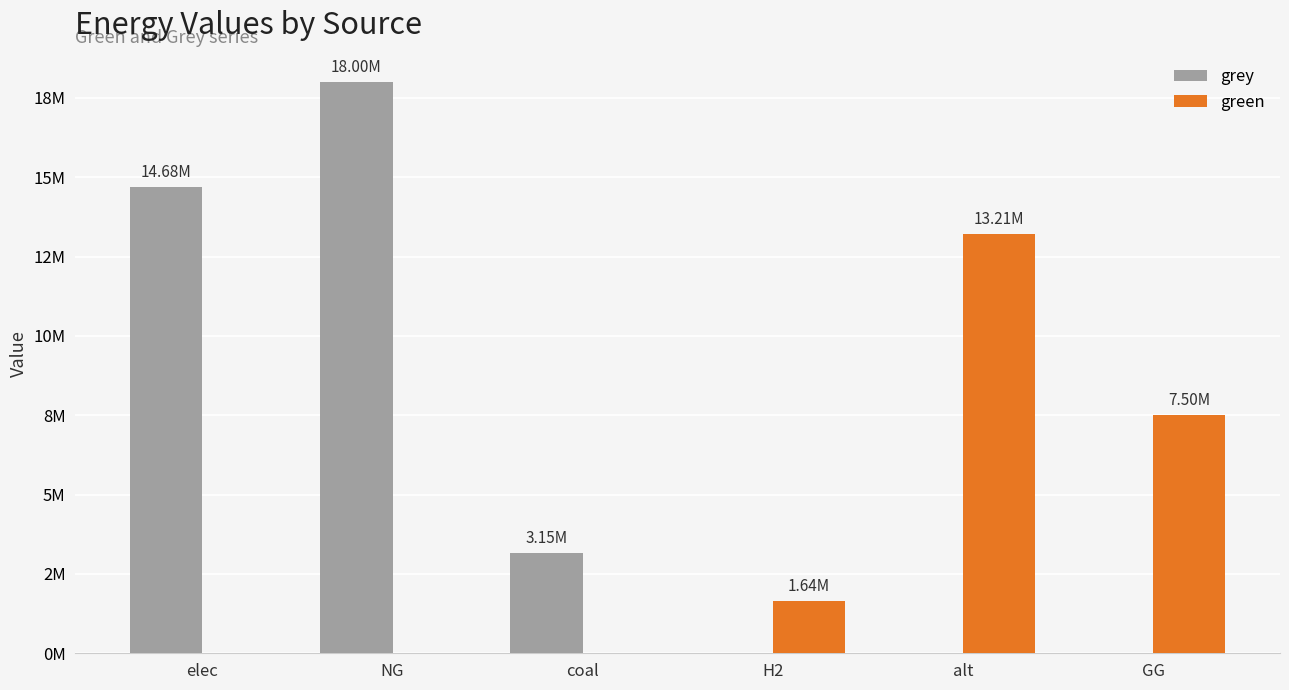

What value does the grey series have at elec?

14682970.6